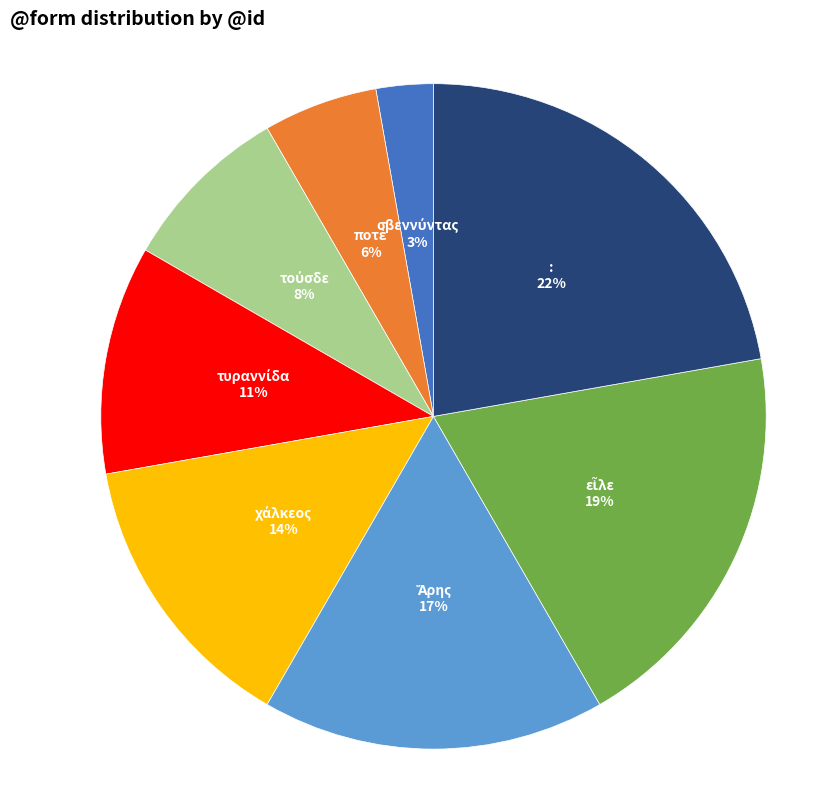

To the nearest percent, what is the difference between the largest and smallest slice percentages?

19%